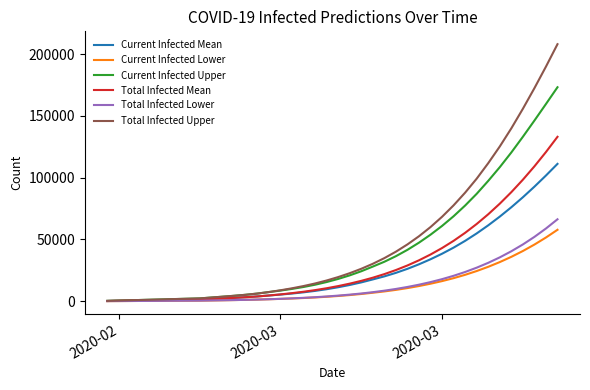

Which series has the widest spread of values?

Total Infected Upper